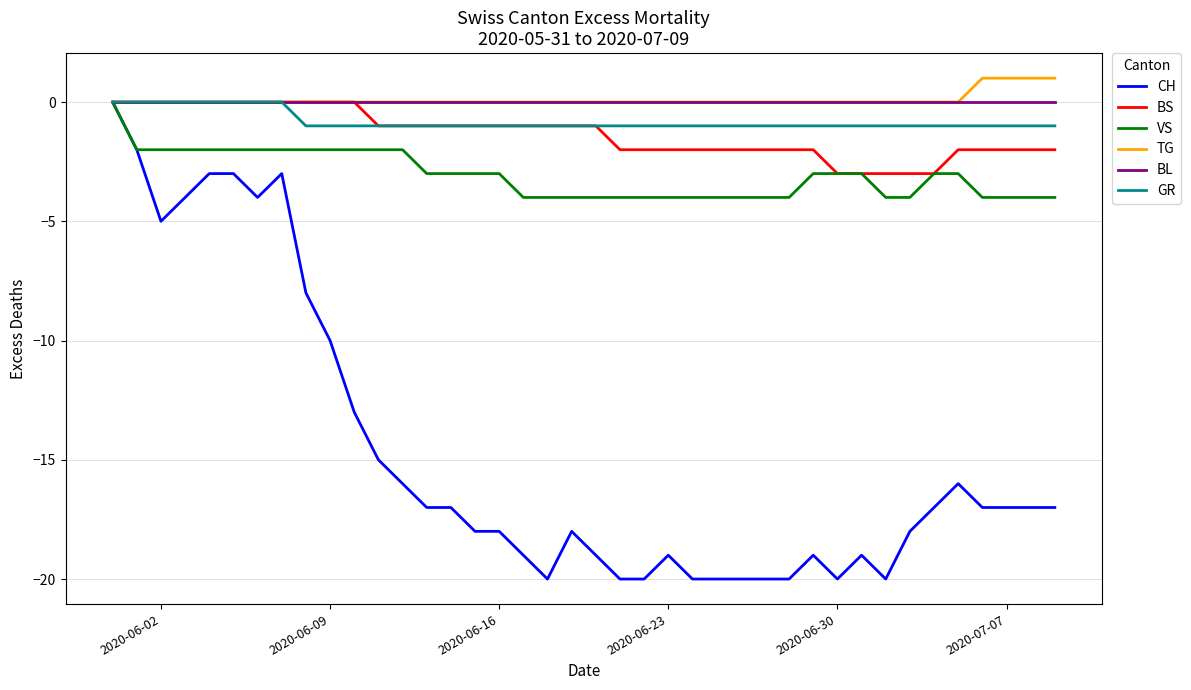

What is the minimum value shown in the chart?

-20